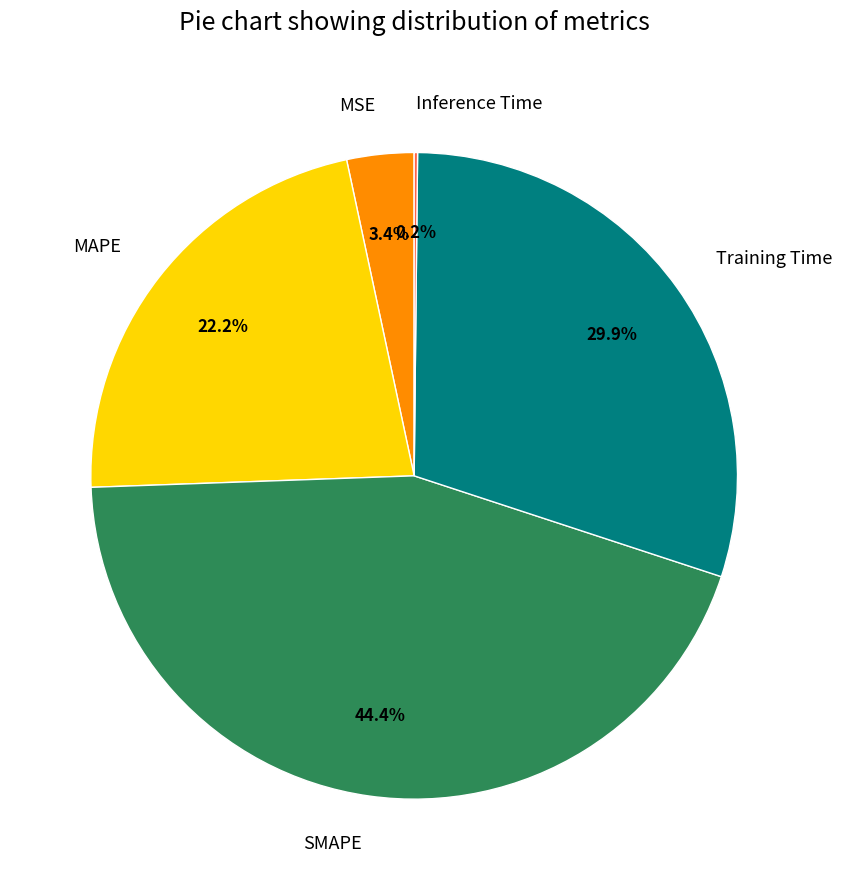

Which category has the biggest portion of the pie?

SMAPE